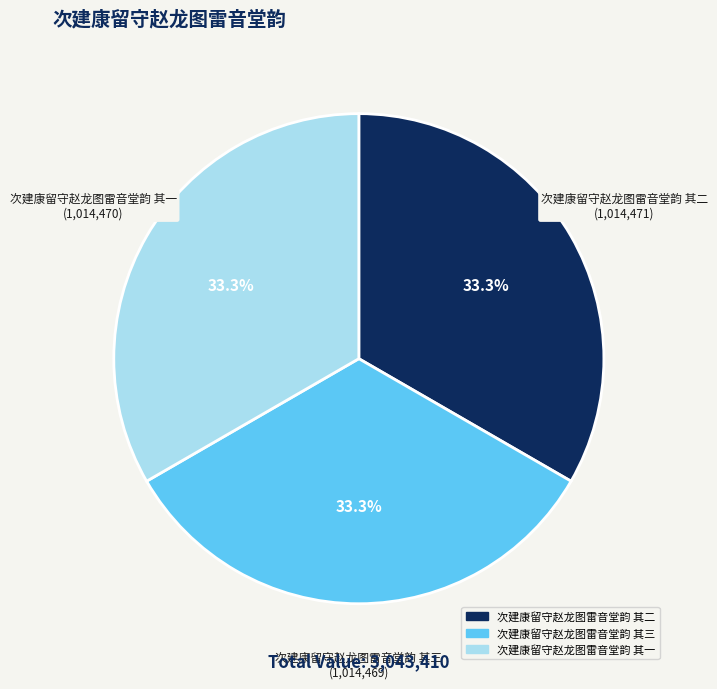

Is 次建康留守赵龙图雷音堂韵 其三 the majority of the pie?

No